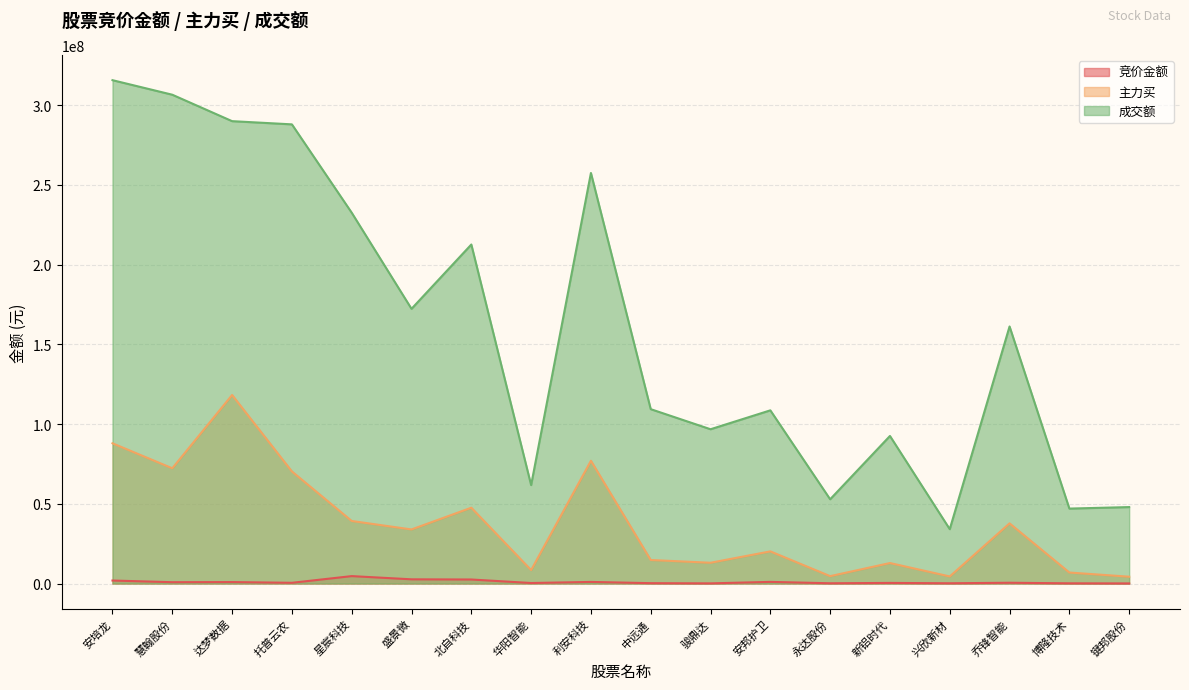

Between 安培龙 and 新铝时代, which series saw the biggest shift?

成交额